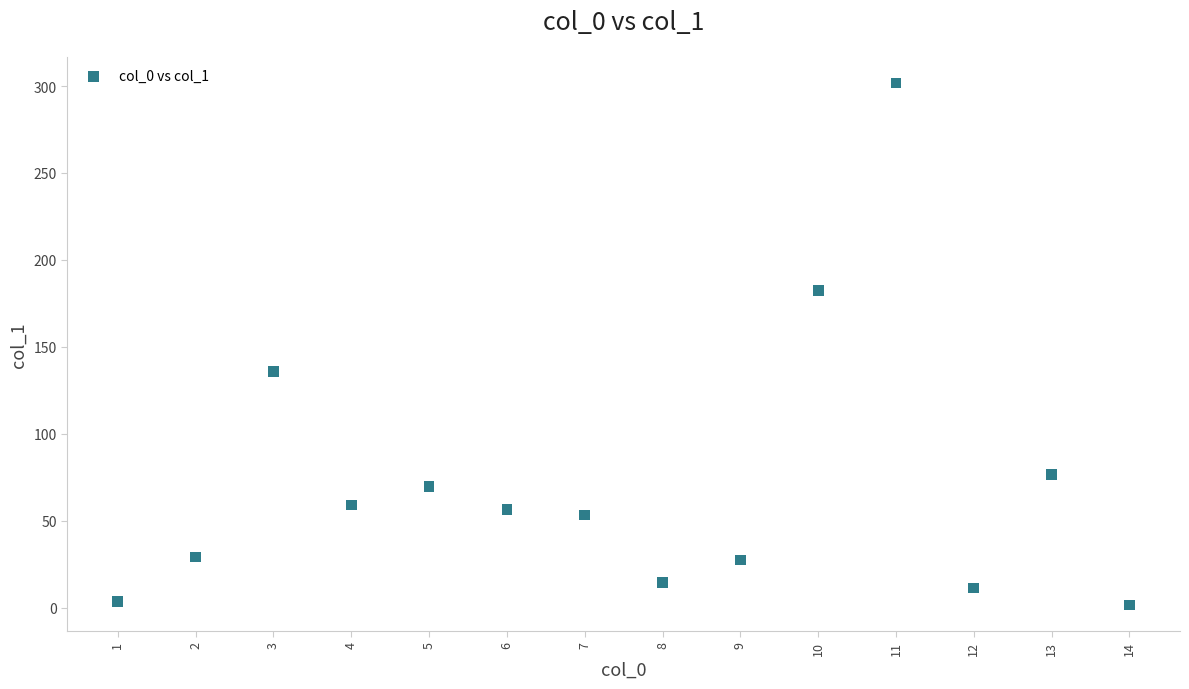

What Y value in the scatter plot is closest to 151?

135.7